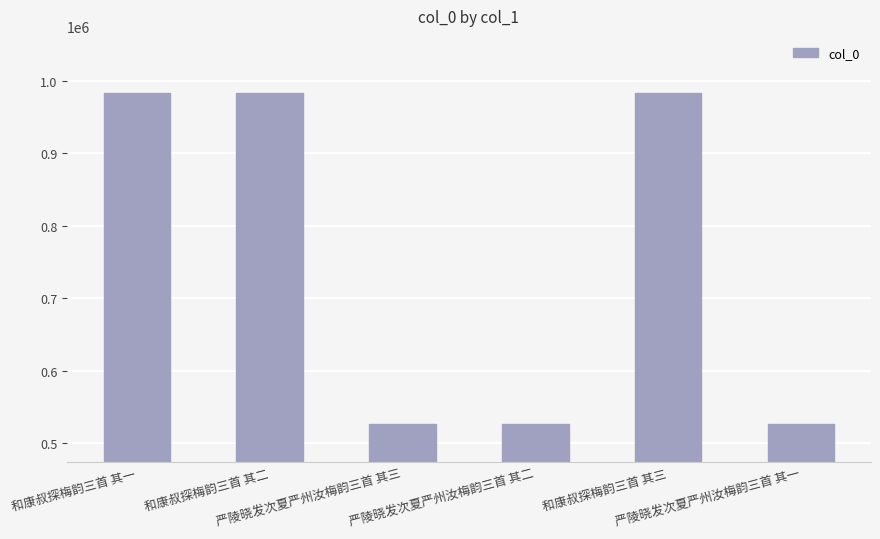

What is the average value?

755007